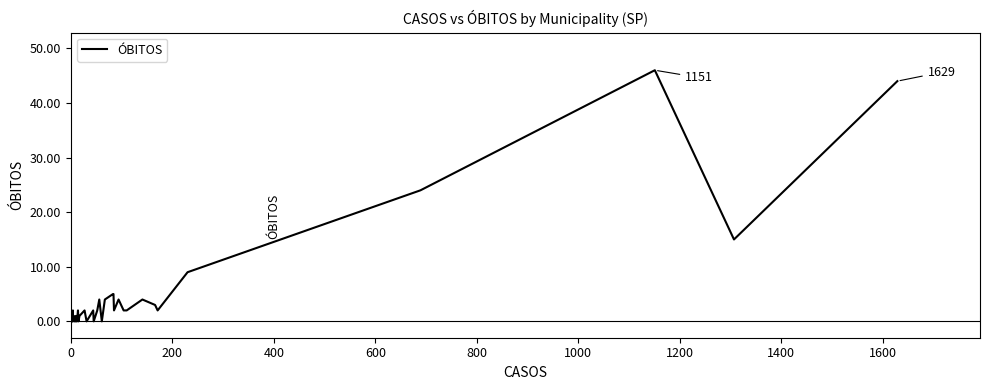

How many values are above zero?

27